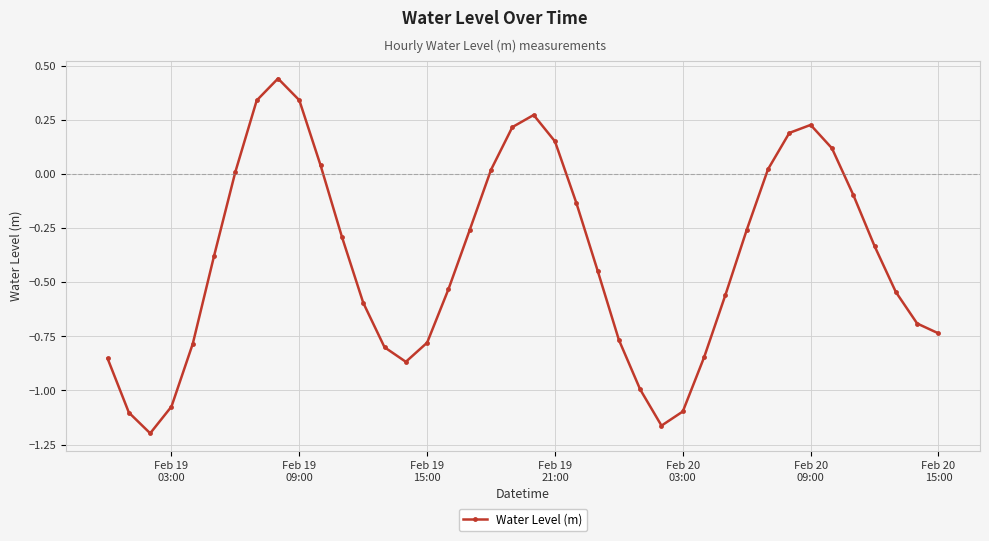

How many interior local valleys (lower than both neighbors) does the data have?

3